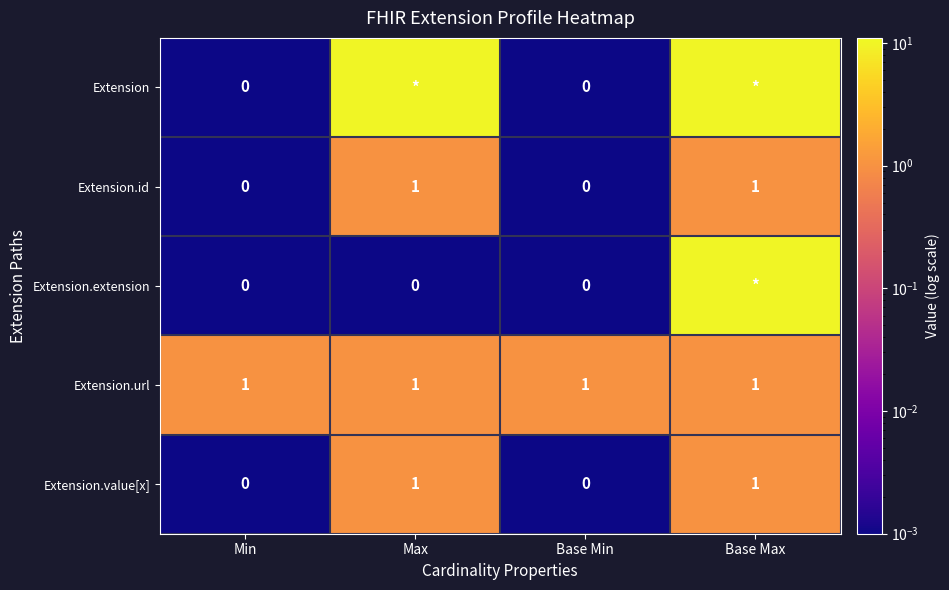

What value does the Extension.url series have at Min?

1.0